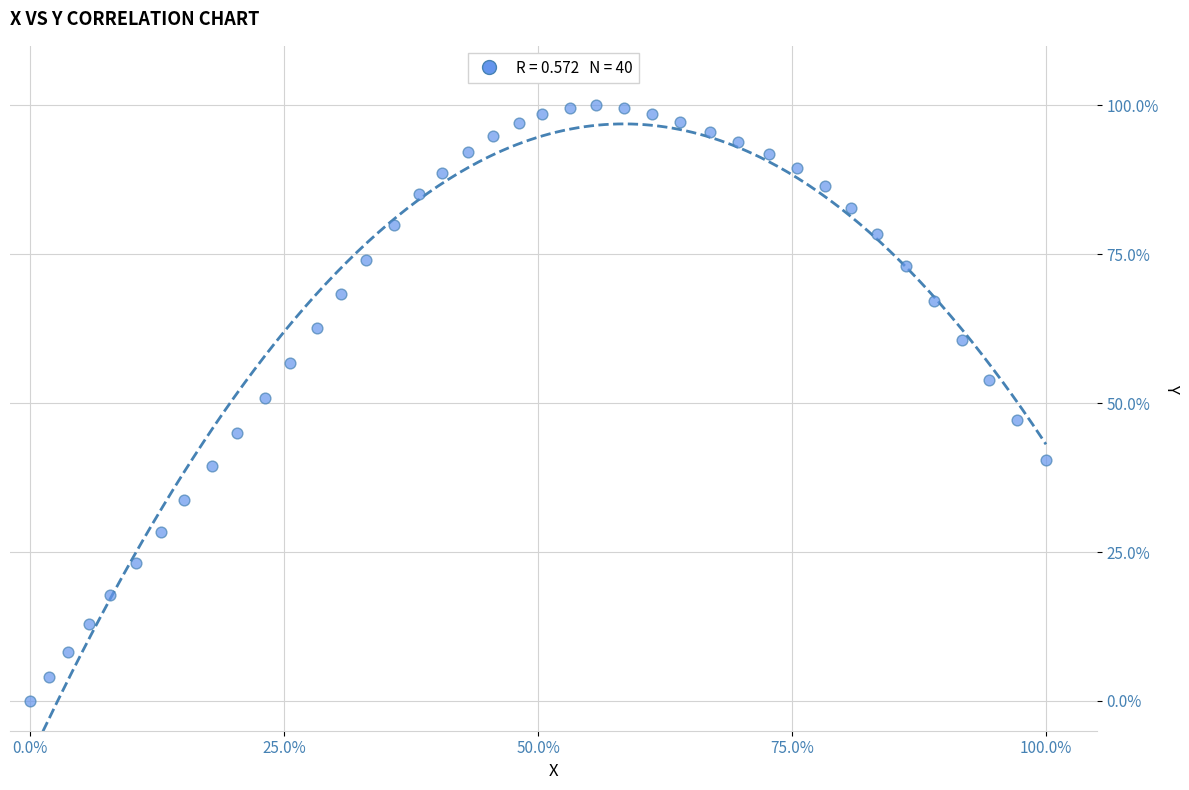

What is the range of X values (max minus min)?

100.0